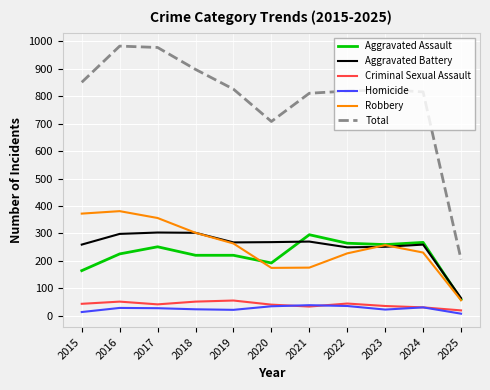

Is it true that Criminal Sexual Assault equals 44 at 2022?

True